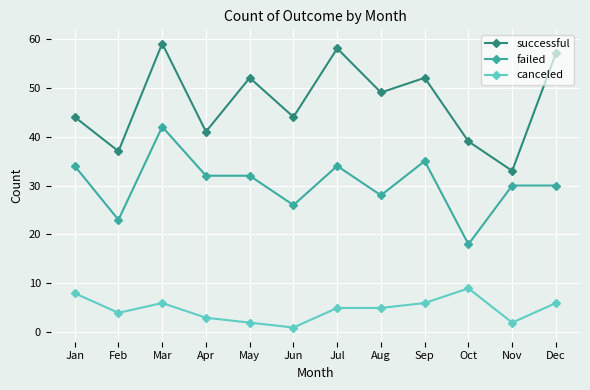

At which category does successful reach its first local valley?

Feb